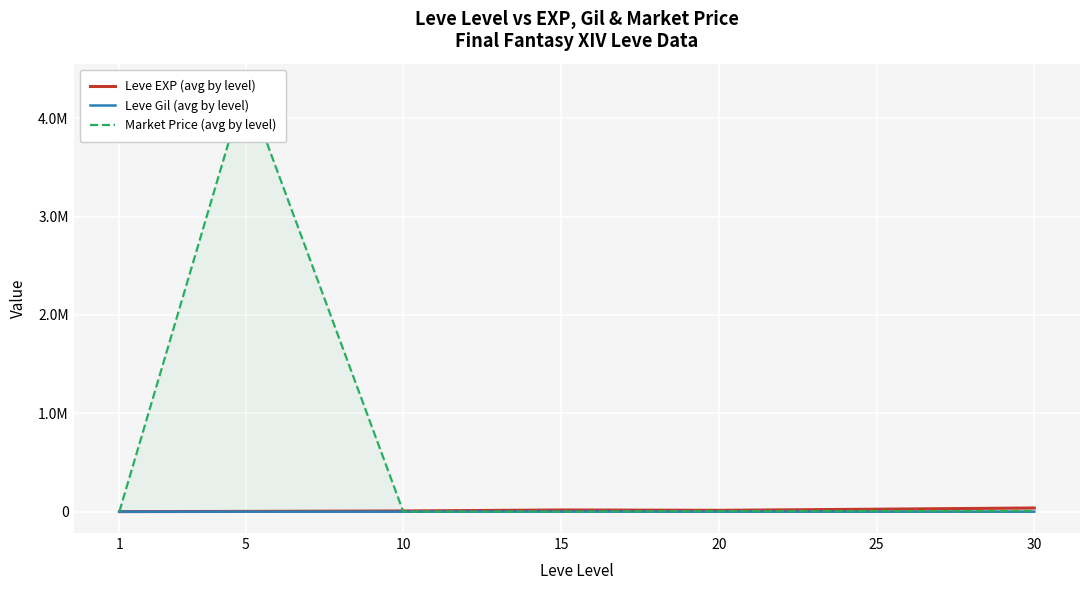

List the labels in order of Leve EXP (avg by level) value, largest first.

30, 25, 15, 20, 10, 5, 1